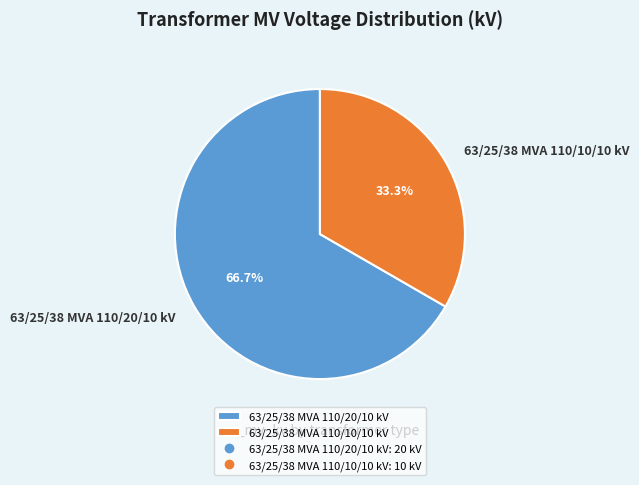

What is the ratio of the value at 63/25/38 MVA 110/20/10 kV to the value at 63/25/38 MVA 110/10/10 kV?

2.0